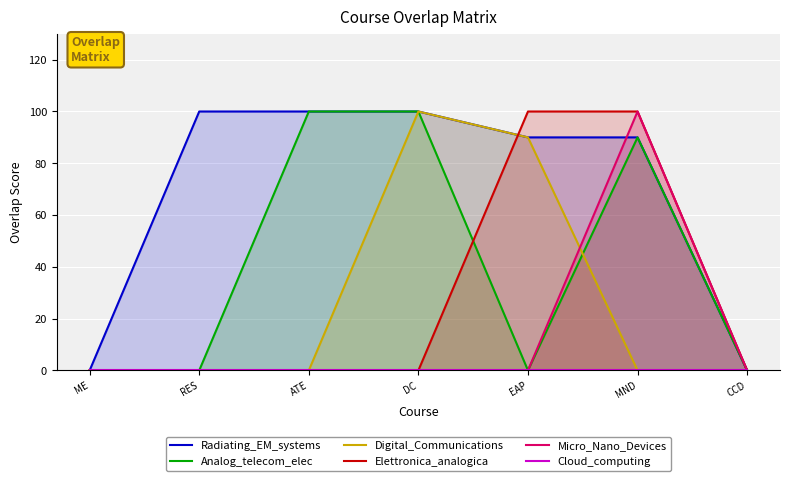

Count the number of data series in this chart.

6